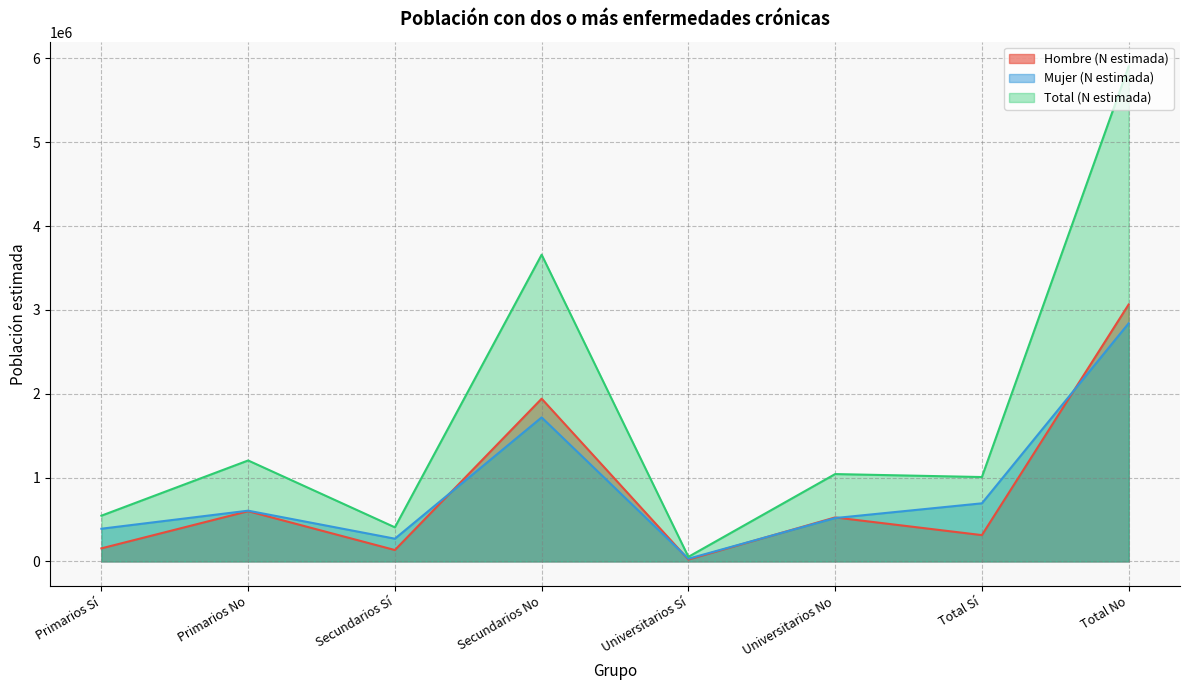

How many values in the Mujer (N estimada) series are below 604972?

4